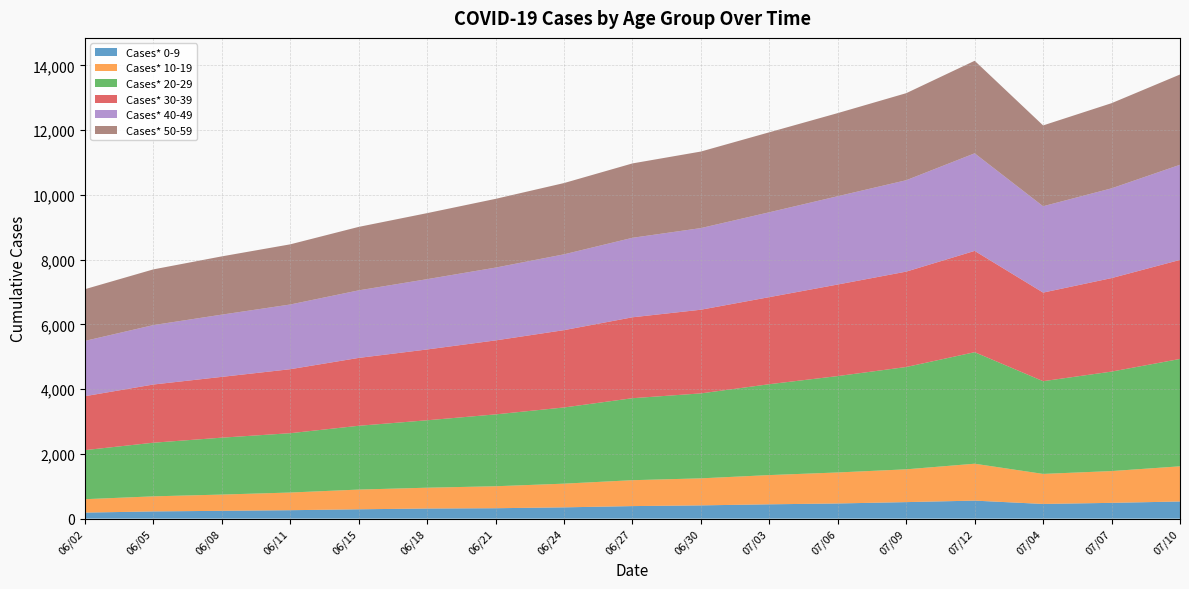

Reading left to right, list all the values displayed in this chart.

Cases* 0-9: 186	222	241	260	288	312	321	348	387	409	442	468	510	556	453	487	529
Cases* 10-19: 414	466	502	546	609	643	679	732	800	835	903	958	1013	1140	928	982	1087
Cases* 20-29: 1516	1657	1758	1833	1971	2083	2220	2354	2533	2625	2808	2978	3161	3446	2865	3073	3317
Cases* 30-39: 1666	1798	1878	1977	2097	2188	2286	2389	2500	2585	2690	2829	2947	3129	2737	2889	3060
Cases* 40-49: 1708	1836	1923	1999	2087	2172	2249	2342	2456	2522	2622	2728	2824	3015	2668	2773	2939
Cases* 50-59: 1598	1721	1800	1859	1961	2040	2124	2202	2298	2365	2471	2568	2689	2859	2497	2631	2789